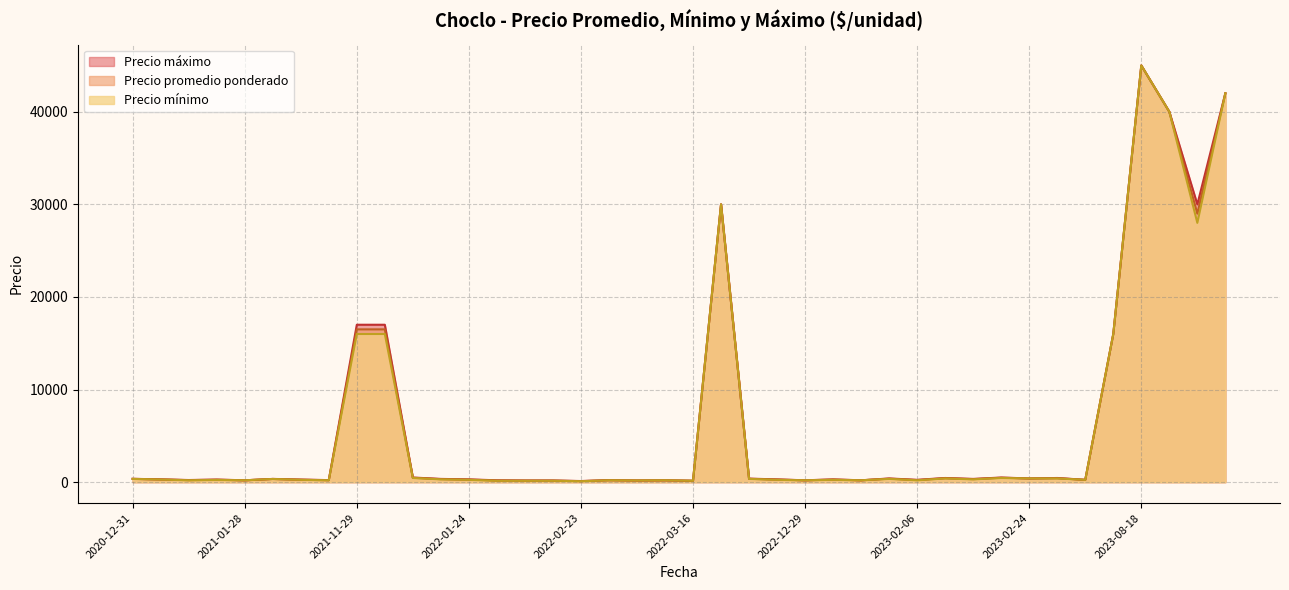

What is the highest value of the Precio maximo series?

45000